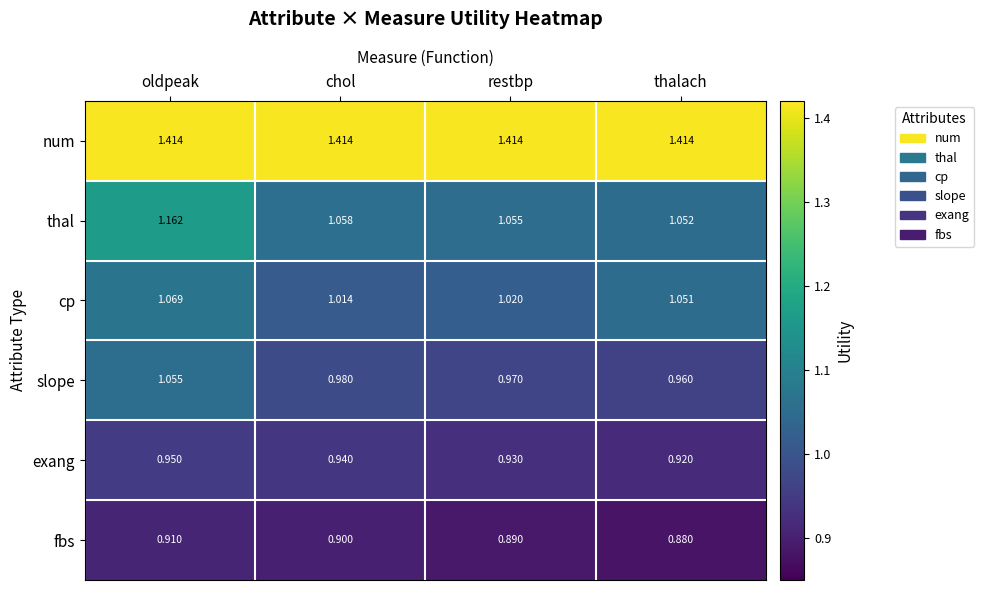

At chol, list the series in order from largest to smallest.

num, thal, cp, slope, exang, fbs